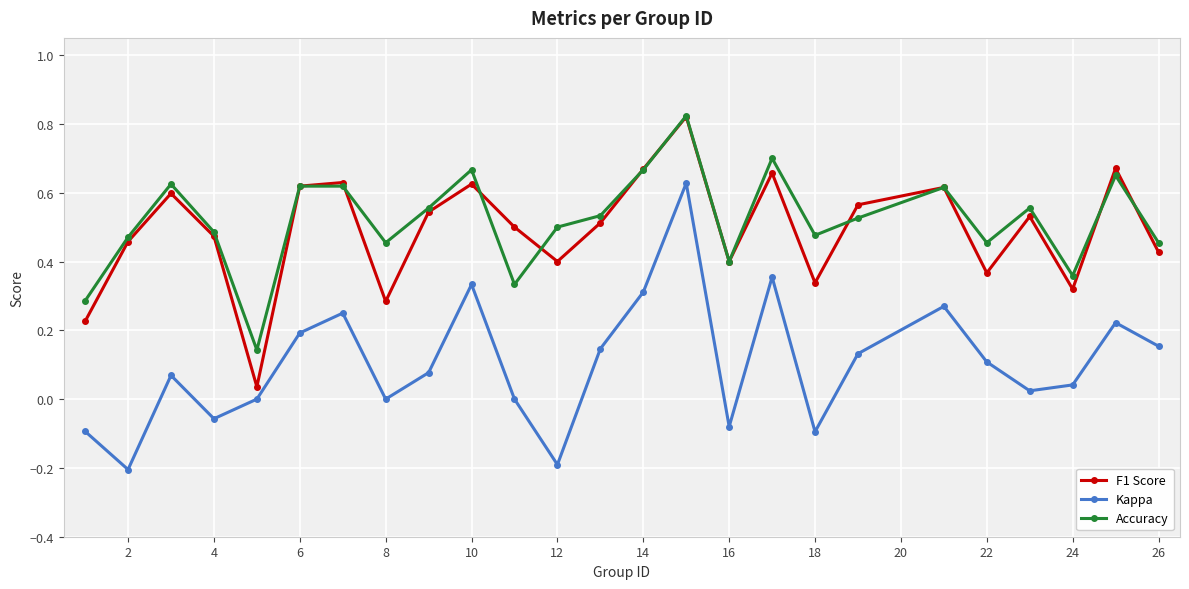

In Kappa, how many points are higher than both neighbors (excluding endpoints)?

7